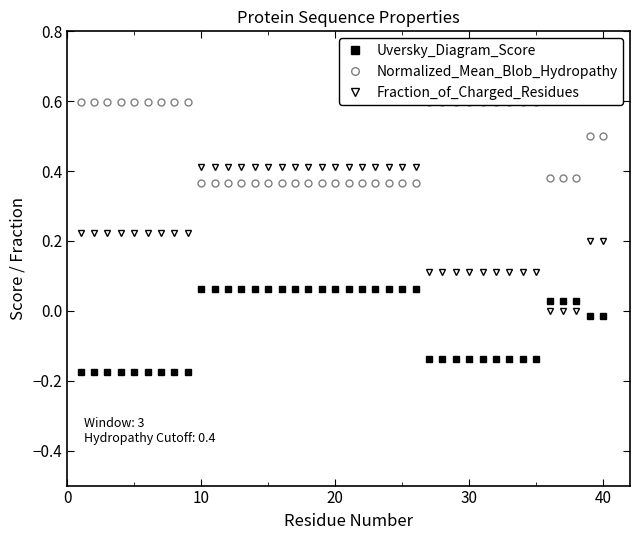

True or false: Uversky_Diagram_Score and Fraction_of_Charged_Residues intersect in this chart.

True